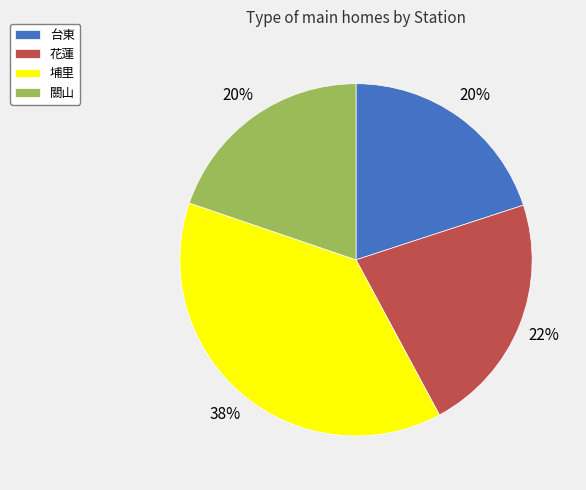

Is the sum of 花蓮 and 埔里 greater than half?

Yes